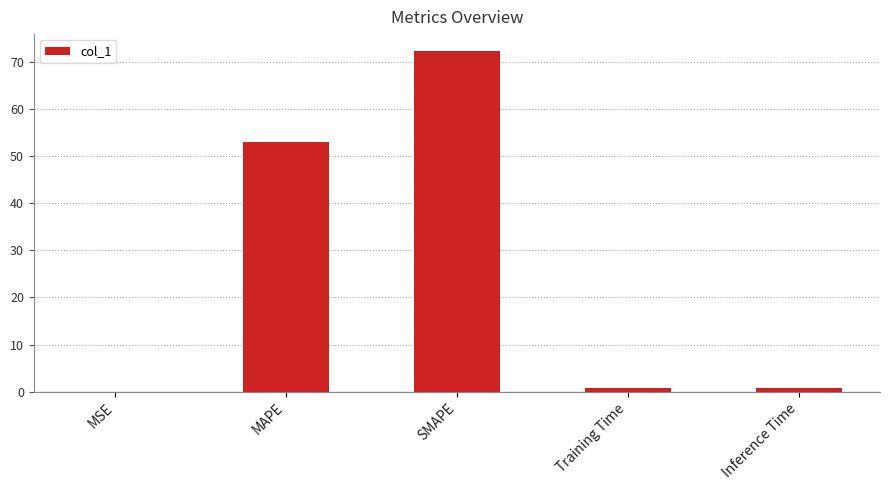

What is the change in value from SMAPE to Inference Time?

-71.4